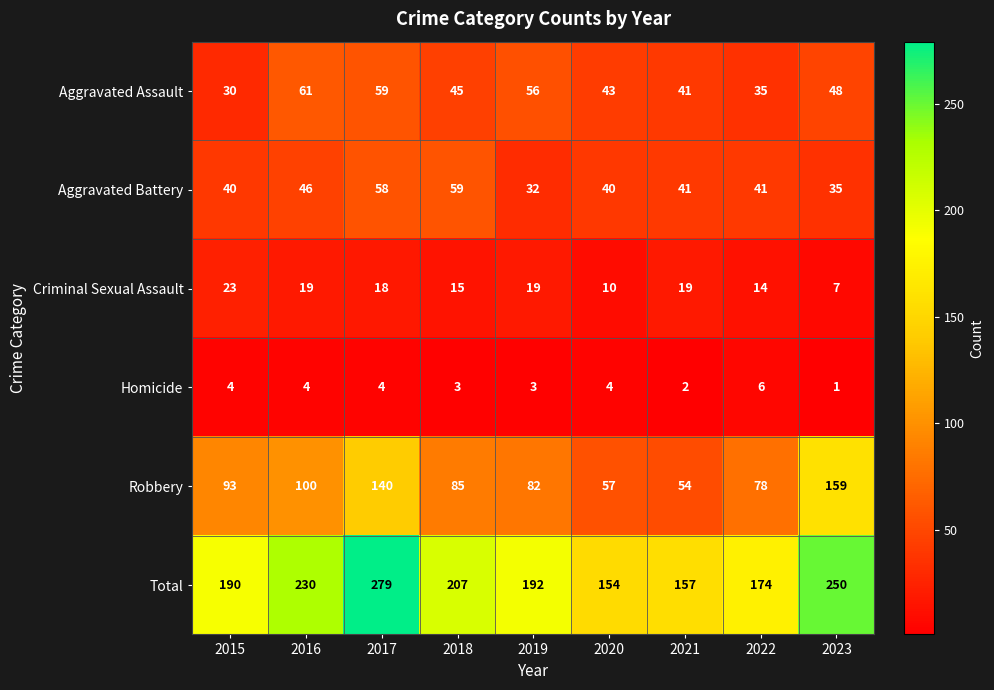

Which series has the largest total across all categories?

Total